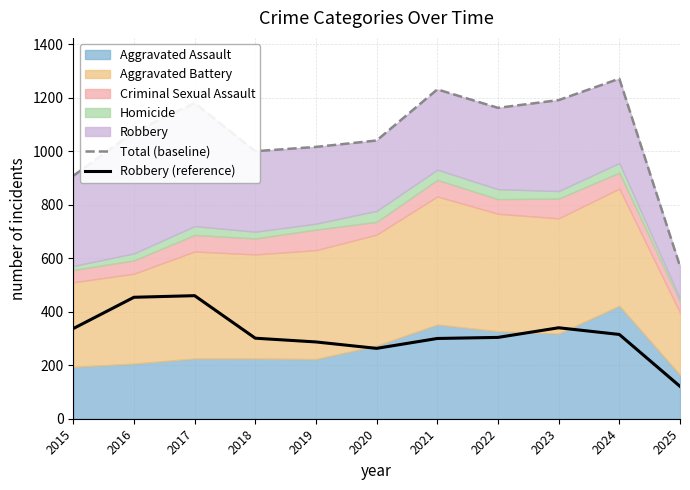

Is it true that Robbery (reference) equals 445 at 2021?

False